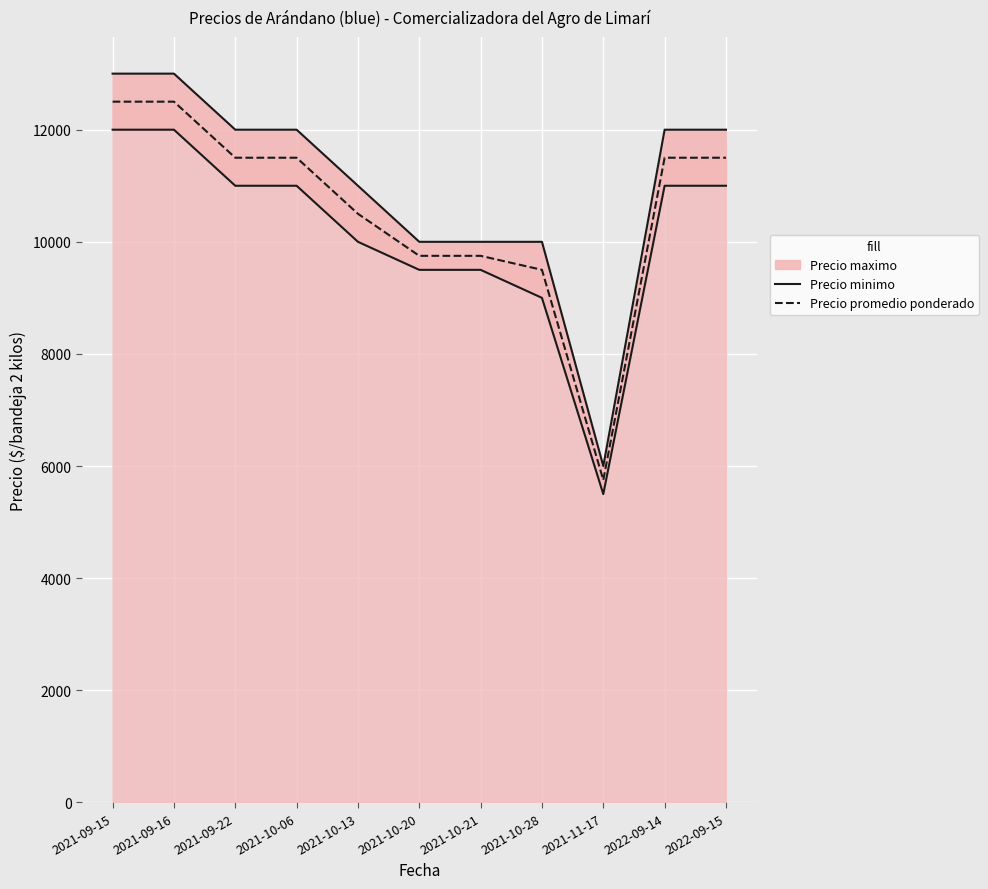

Reading left to right, transcribe all the data shown in this chart.

Precio maximo: 13000	13000	12000	12000	11000	10000	10000	10000	6000	12000	12000
Precio minimo: 12000	12000	11000	11000	10000	9500	9500	9000	5500	11000	11000
Precio promedio ponderado: 12500	12500	11500	11500	10500	9750	9750	9500	5750	11500	11500